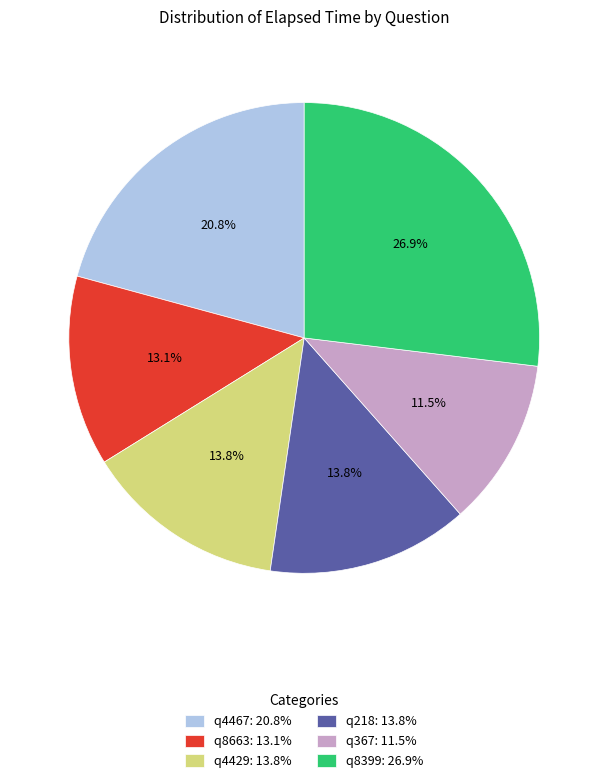

Approximately how many times larger is the value at q367 compared to q4467?

0.6